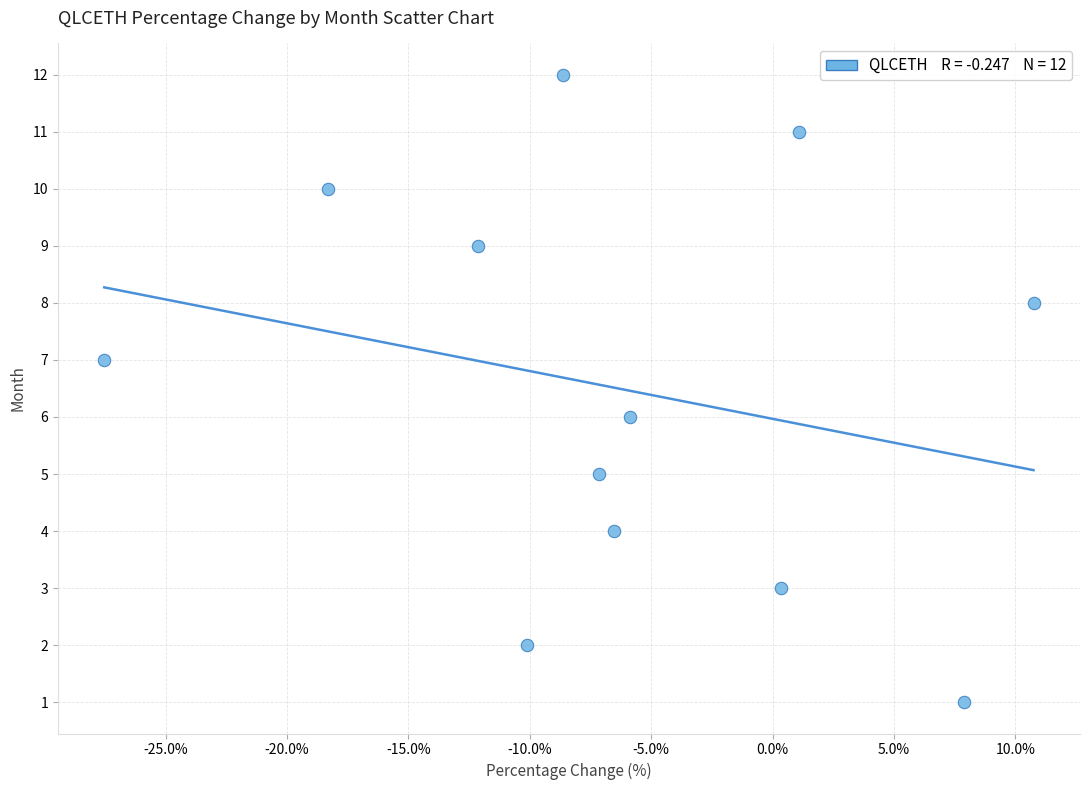

What is the range of Y values (max minus min)?

11